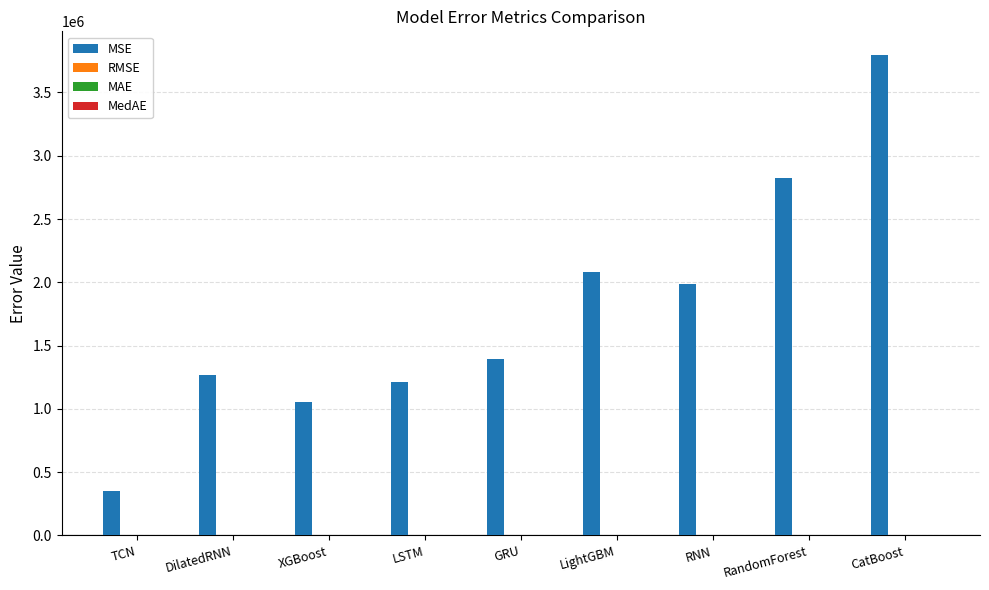

What is the sum of all MSE values?

15958167.7